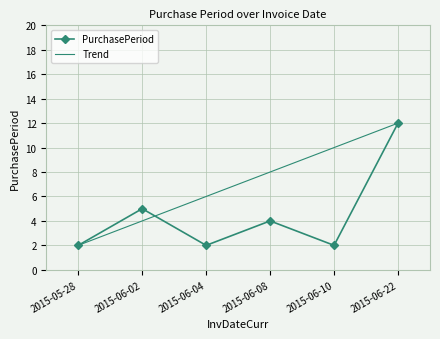

True or false: the data shows 5 at 2015-06-02.

True